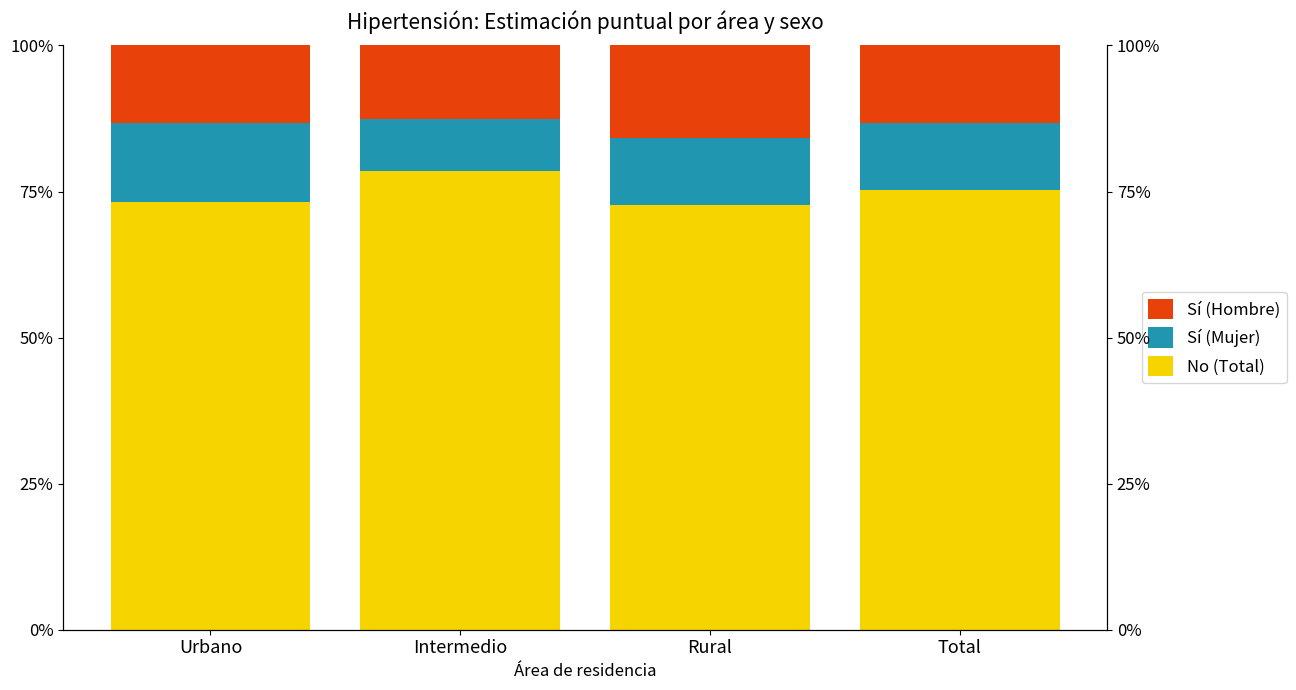

Reading left to right, transcribe all the data shown in this chart.

No (Total): 0.7	0.8	0.7	0.8
Sí (Mujer): 0.1	0.1	0.1	0.1
Sí (Hombre): 0.1	0.1	0.2	0.1